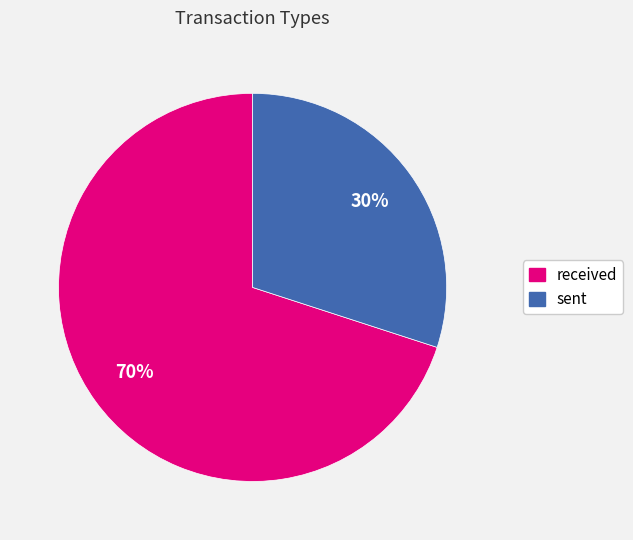

Do received and sent together represent more than half of the pie?

Yes